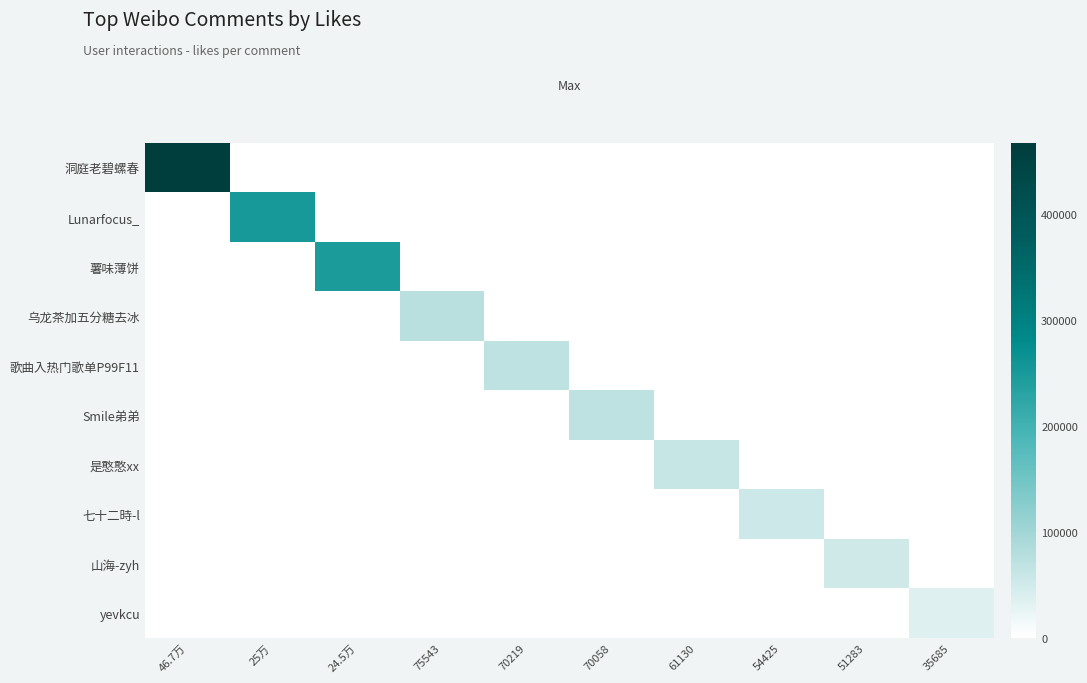

Reading left to right, list all the values displayed in this chart.

洞庭老碧螺春: 46.7万=467000	25万=0	24.5万=0	75543=0	70219=0	70058=0	61130=0	54425=0	51283=0	35685=0
Lunarfocus_: 46.7万=0	25万=250000	24.5万=0	75543=0	70219=0	70058=0	61130=0	54425=0	51283=0	35685=0
薯味薄饼: 46.7万=0	25万=0	24.5万=245000	75543=0	70219=0	70058=0	61130=0	54425=0	51283=0	35685=0
乌龙茶加五分糖去冰: 46.7万=0	25万=0	24.5万=0	75543=75543	70219=0	70058=0	61130=0	54425=0	51283=0	35685=0
歌曲入热门歌单P99F11: 46.7万=0	25万=0	24.5万=0	75543=0	70219=70219	70058=0	61130=0	54425=0	51283=0	35685=0
Smile弟弟: 46.7万=0	25万=0	24.5万=0	75543=0	70219=0	70058=70058	61130=0	54425=0	51283=0	35685=0
是憨憨xx: 46.7万=0	25万=0	24.5万=0	75543=0	70219=0	70058=0	61130=61130	54425=0	51283=0	35685=0
七十二時-l: 46.7万=0	25万=0	24.5万=0	75543=0	70219=0	70058=0	61130=0	54425=54425	51283=0	35685=0
山海-zyh: 46.7万=0	25万=0	24.5万=0	75543=0	70219=0	70058=0	61130=0	54425=0	51283=51283	35685=0
yevkcu: 46.7万=0	25万=0	24.5万=0	75543=0	70219=0	70058=0	61130=0	54425=0	51283=0	35685=35685